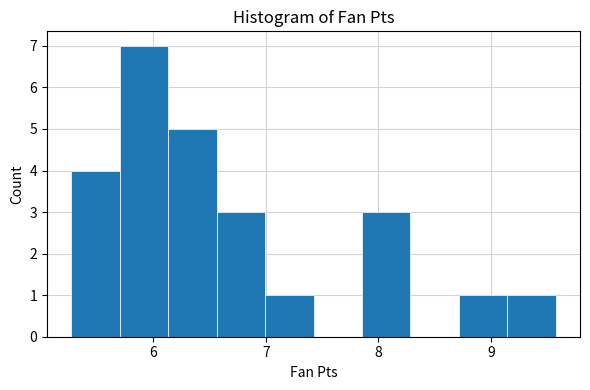

Over which range of the x-axis is the bar tallest?

5.7 to 6.1